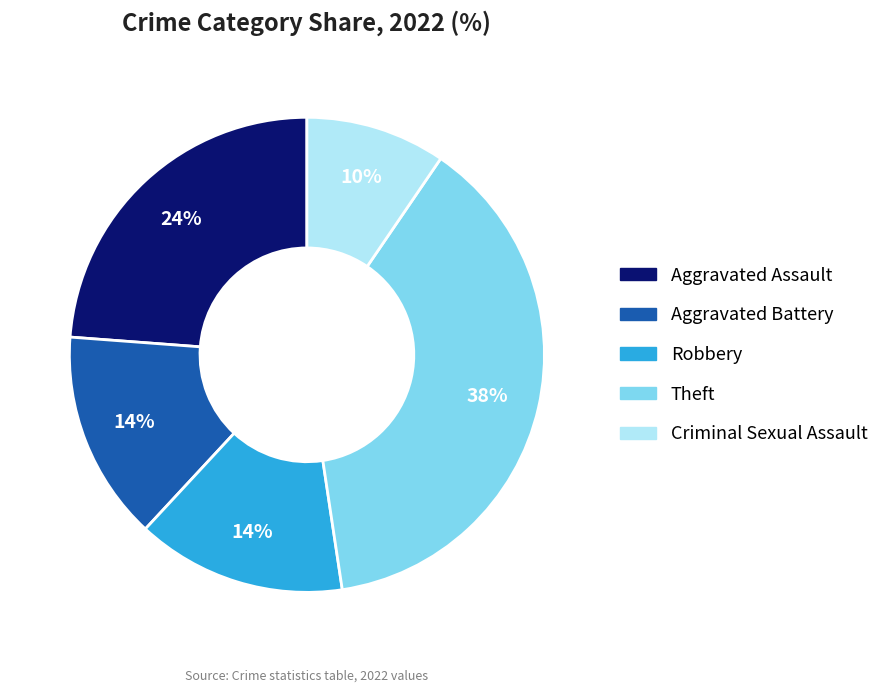

Combined, do Theft and Criminal Sexual Assault account for over 50%?

No